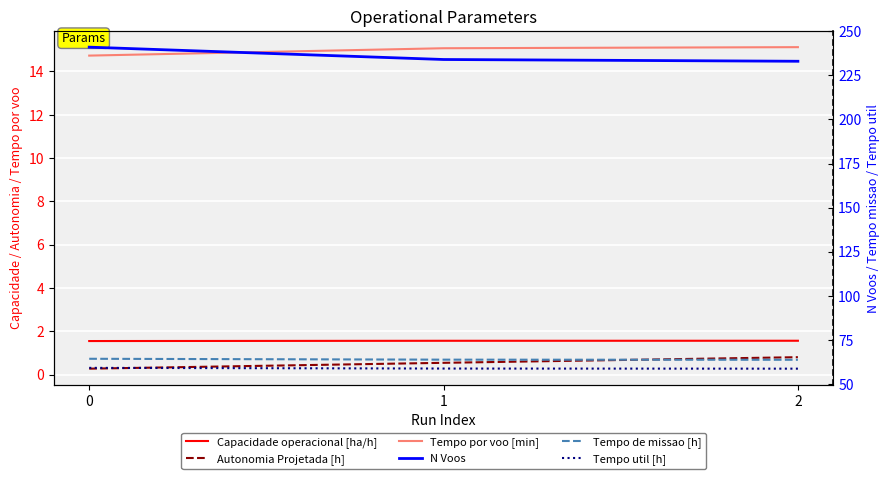

Which series has the largest total across all categories?

N Voos